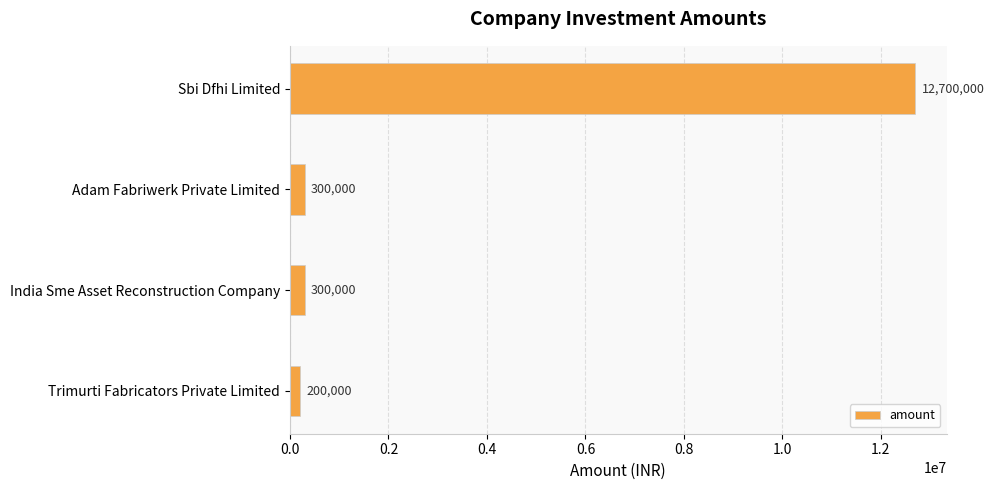

What is the sum of all values?

13500000